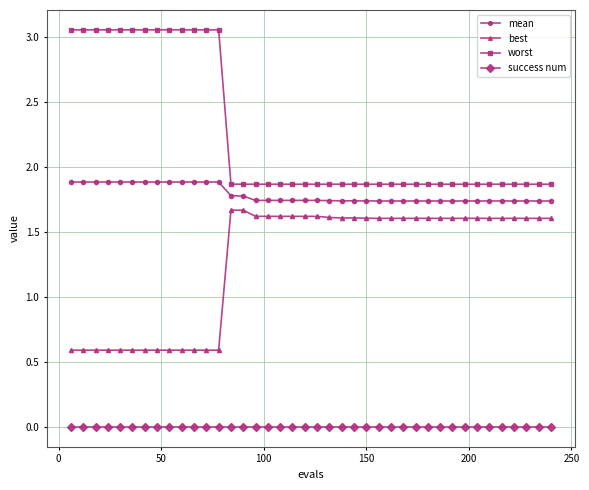

What is the highest value of the mean series?

1.9